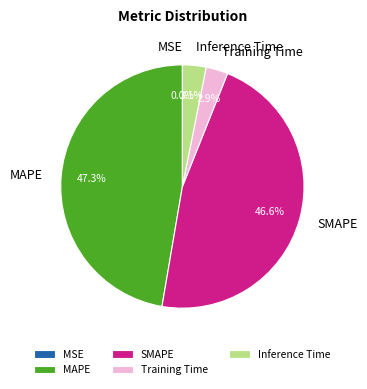

To the nearest percent, what portion does Inference Time represent?

3%